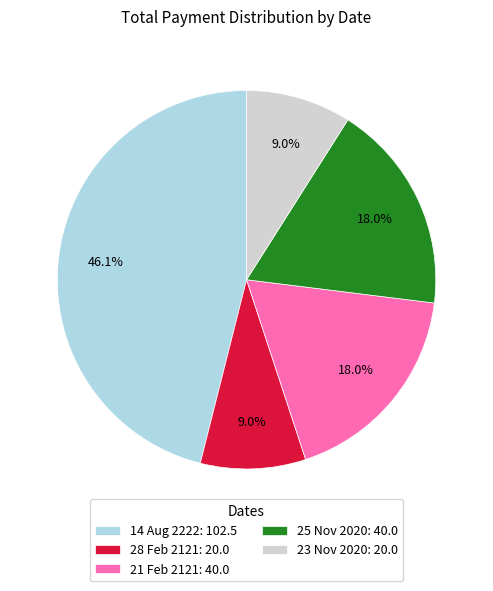

To the nearest percent, what is the difference between the 14 Aug 2222 and 25 Nov 2020 slice percentages?

28%